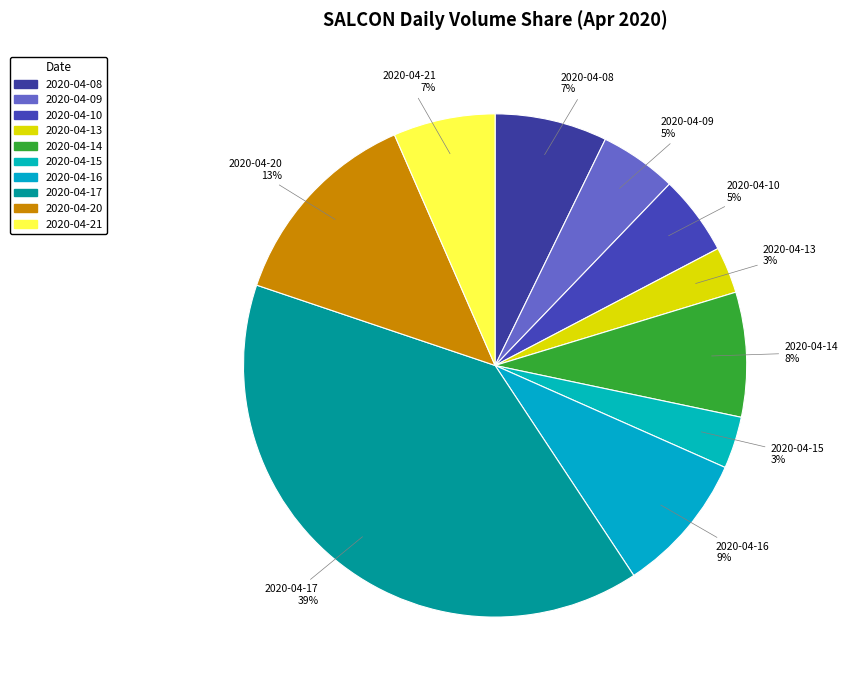

To the nearest percent, what is the combined percentage of 2020-04-14 and 2020-04-15?

11%